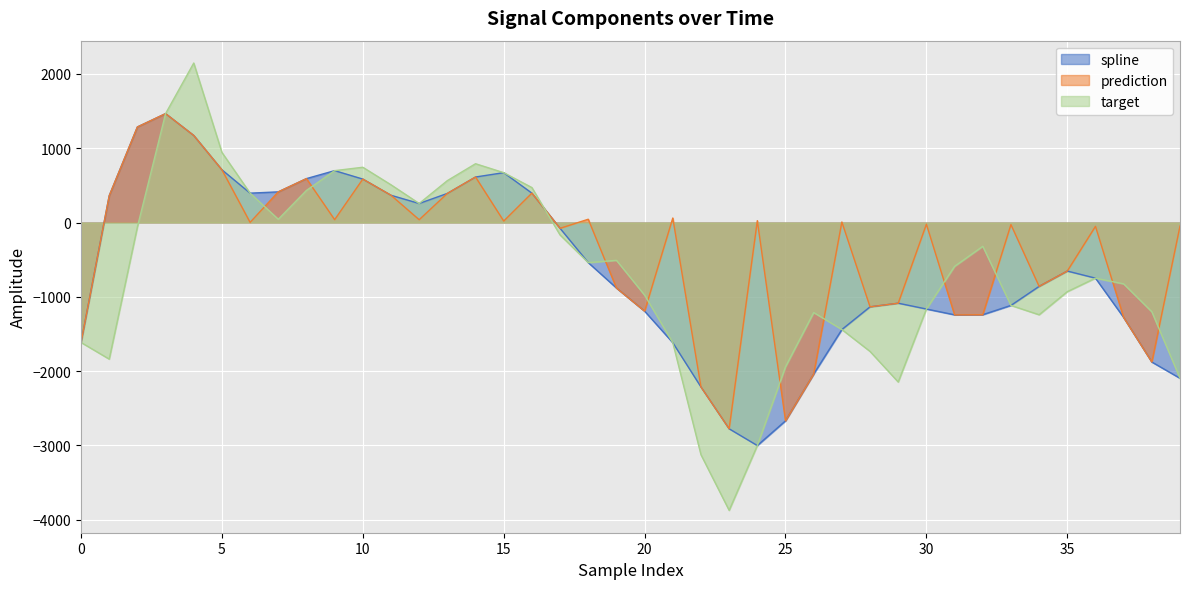

At which label is prediction closest to -655?

35